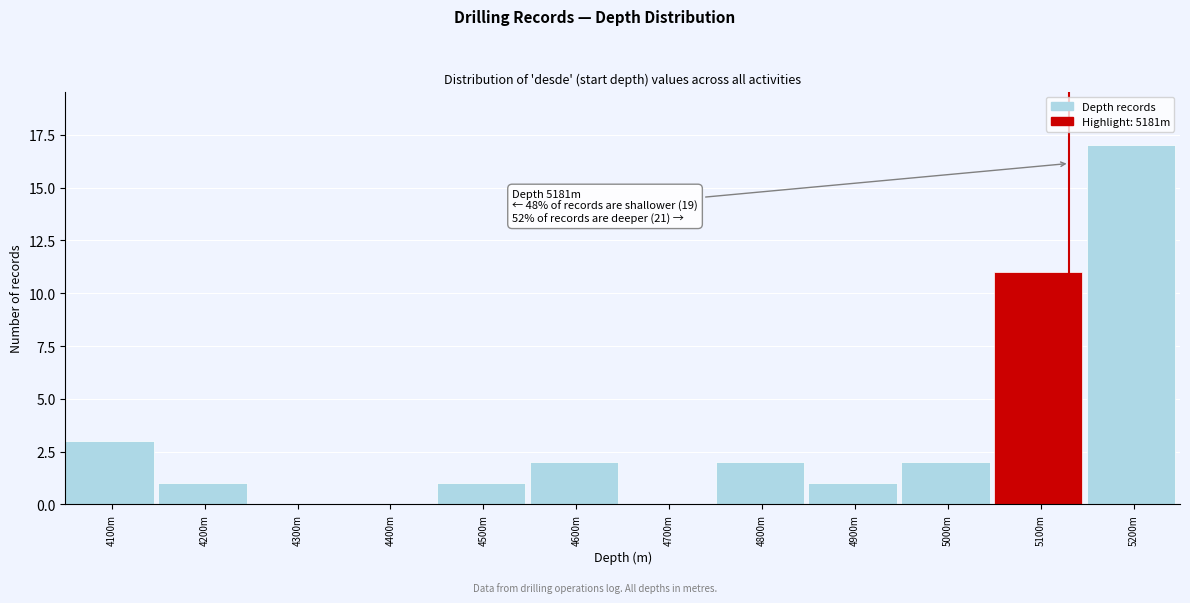

Reading left to right, transcribe all the data shown in this chart.

4100m=3	4200m=1	4300m=0	4400m=0	4500m=1	4600m=2	4700m=0	4800m=2	4900m=1	5000m=2	5100m=11	5200m=17